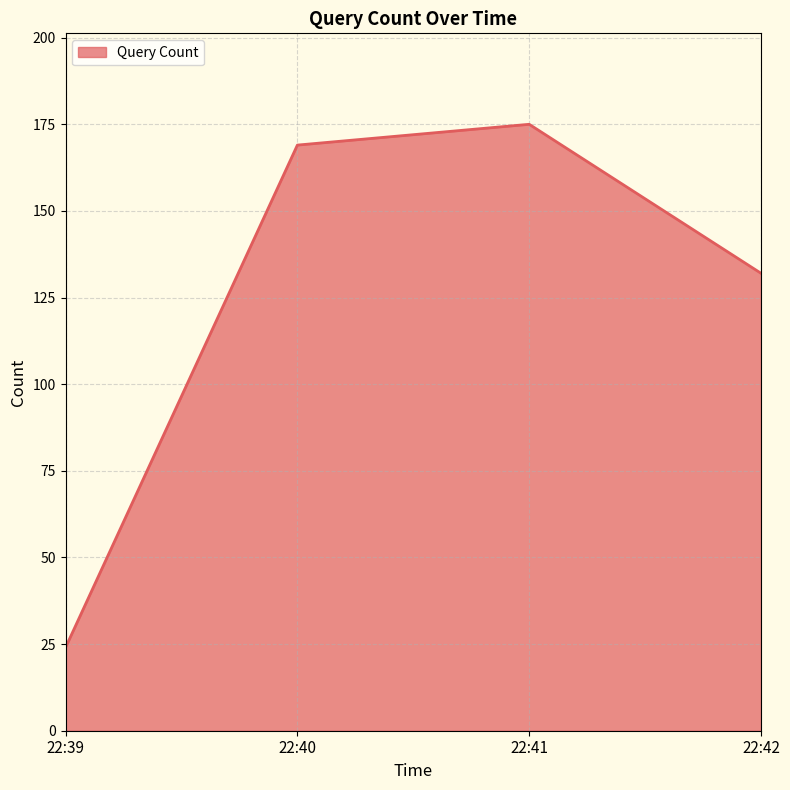

True or false: the data has more than 2 interior local peaks.

False